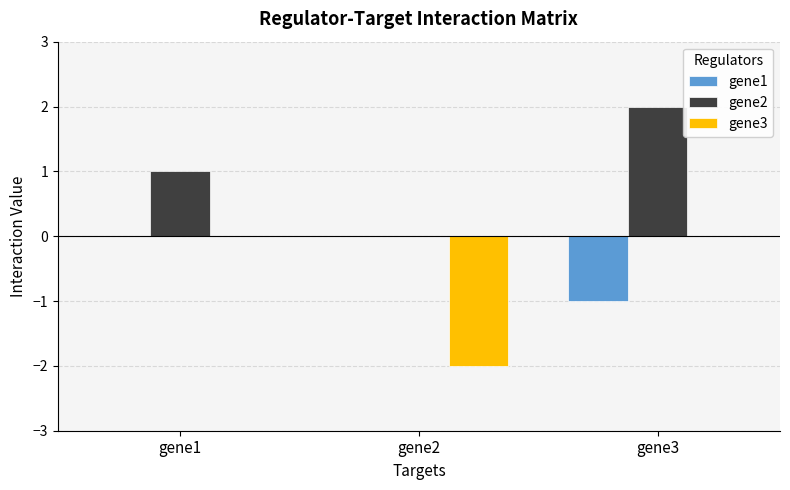

Which label corresponds to the largest value in the chart?

gene3